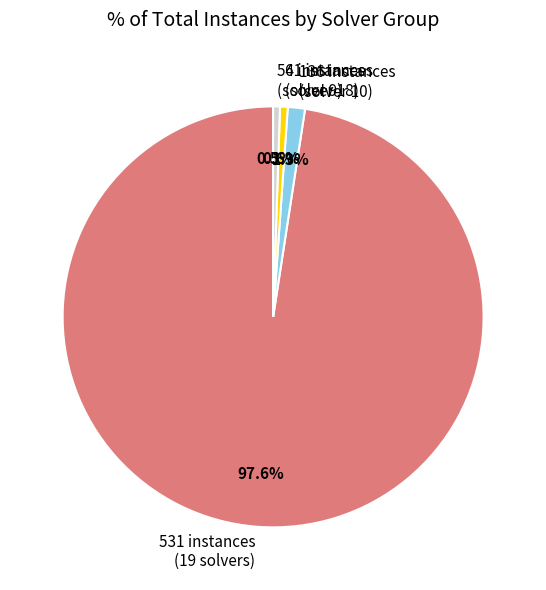

Is there any slice that represents more than half of the pie?

Yes